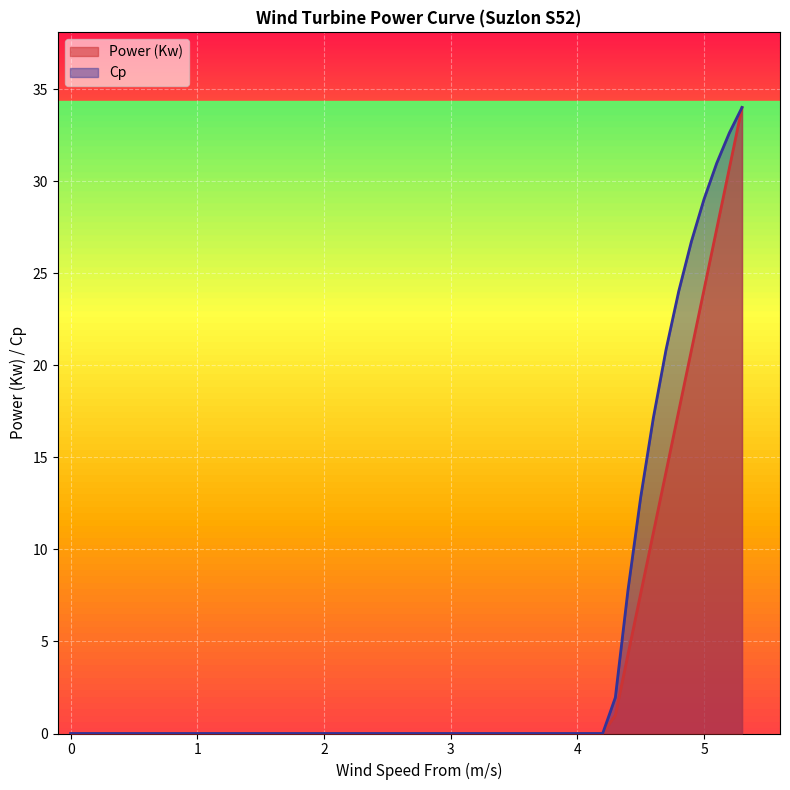

What is the difference between the second highest and second lowest values in the Cp series?

32.6